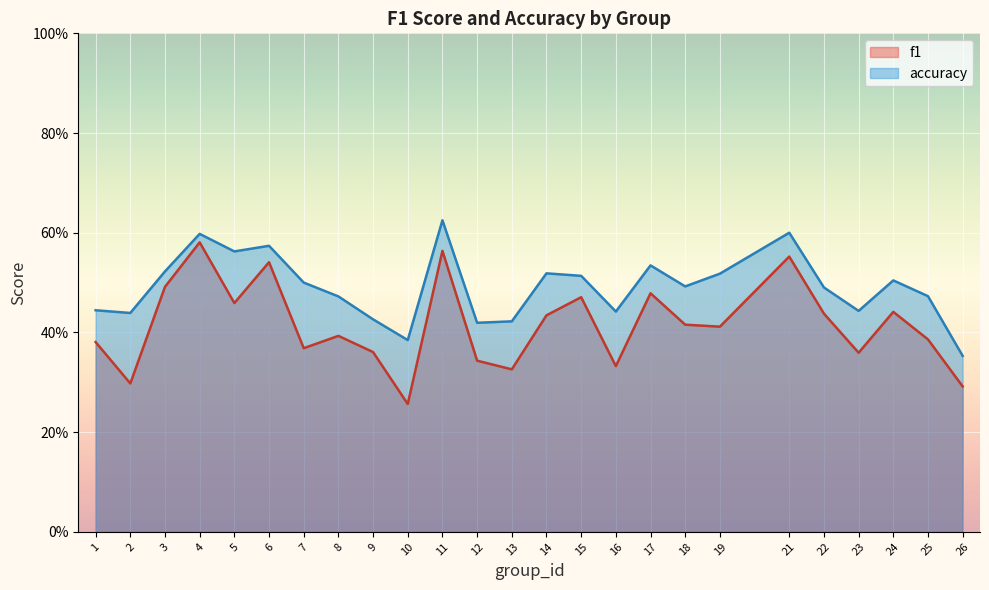

At which category does accuracy reach its first local peak?

4